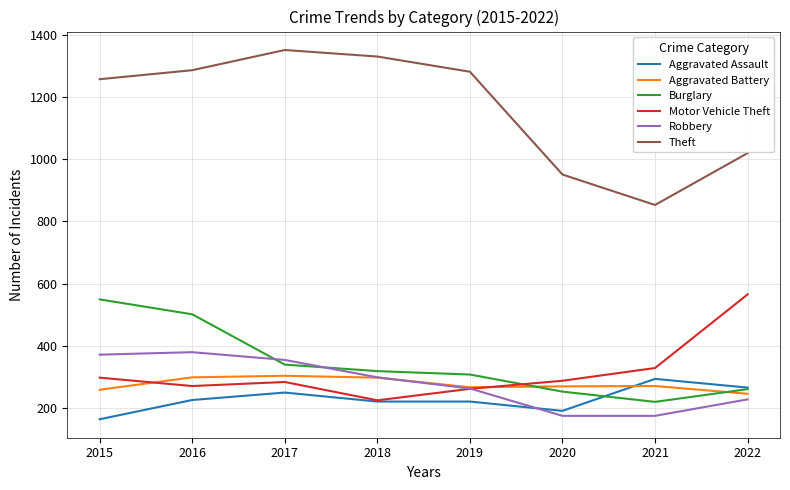

What is the spread (max minus min) of values at 2015?

1095